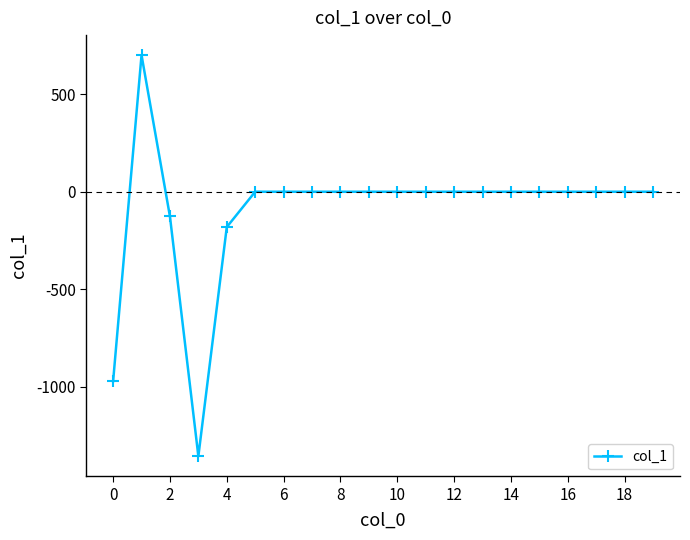

What is the difference between the maximum and minimum values?

2058.8